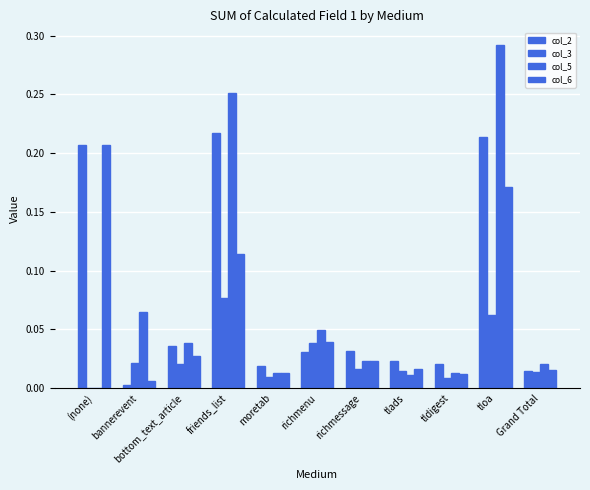

True or false: col_2 has a value of 0.0 at moretab.

False